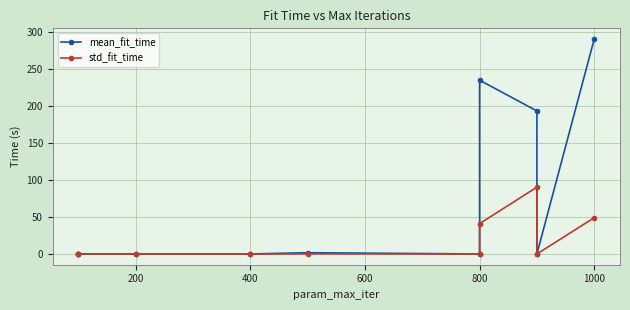

True or false: mean_fit_time and std_fit_time cross at least once.

False